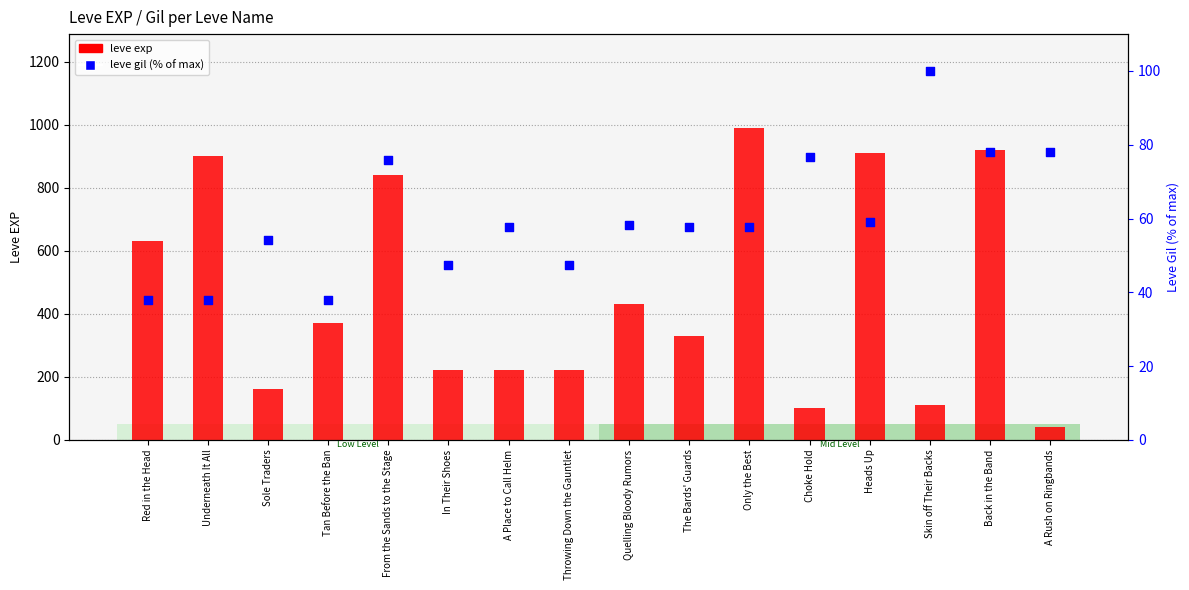

Is the value of leve exp at The Bards' Guards greater than the value of leve gil (normalized %) at The Bards' Guards?

Yes